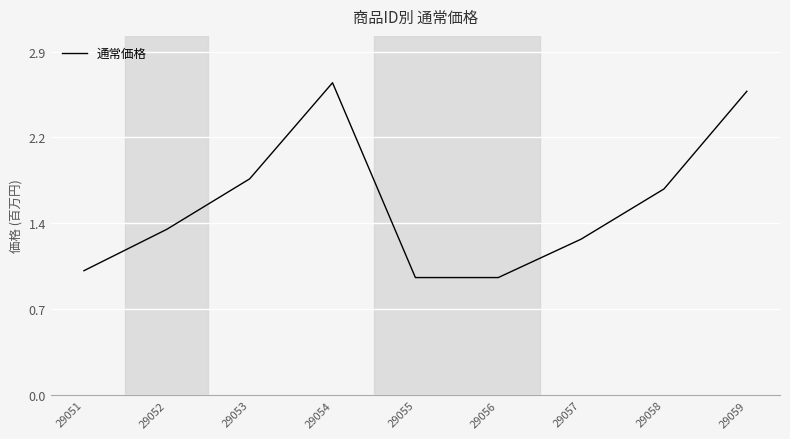

What is the sum of all values?

14.4